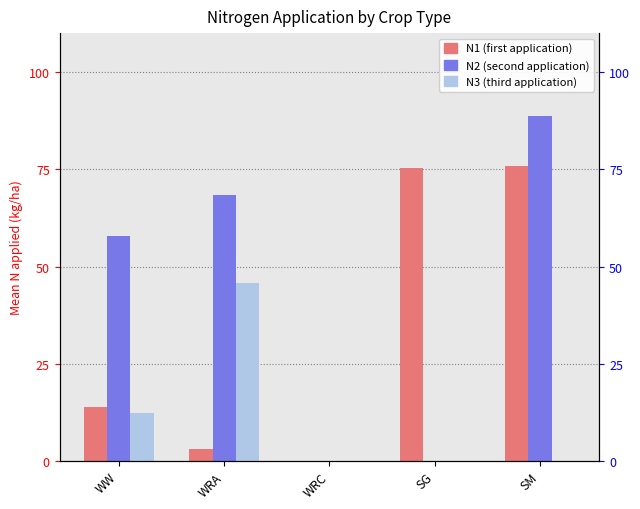

Does the chart contain any negative values?

No